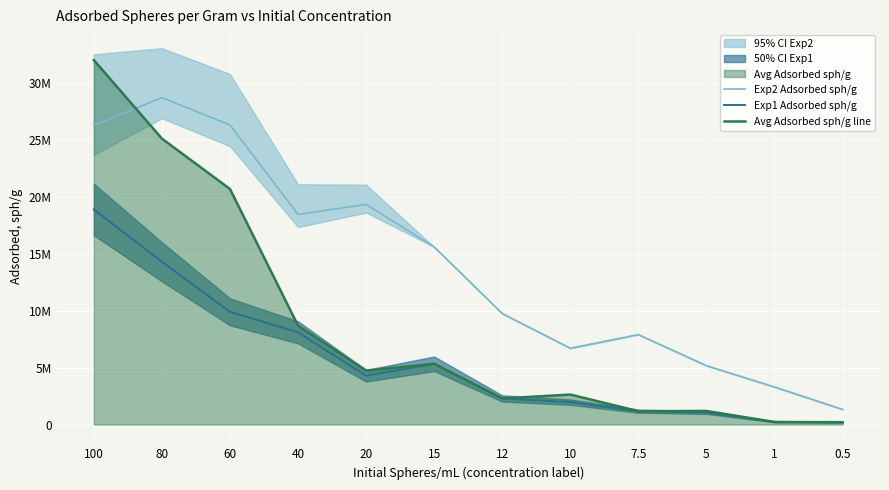

True or false: Exp2 Adsorbed sph/g and Exp1 Adsorbed sph/g cross at least once.

False